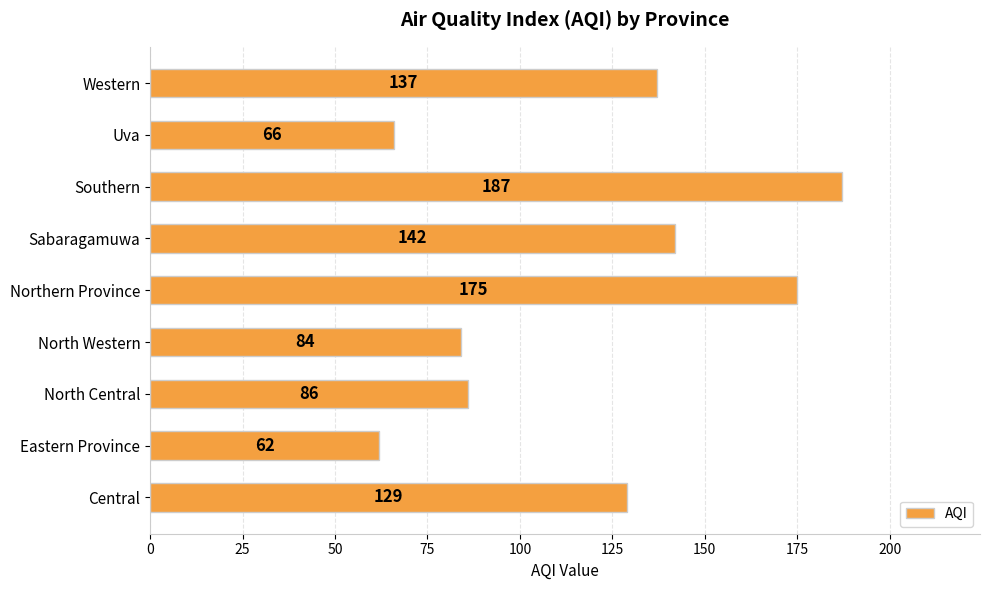

Approximately how many times larger is the value at Sabaragamuwa compared to North Central?

1.7